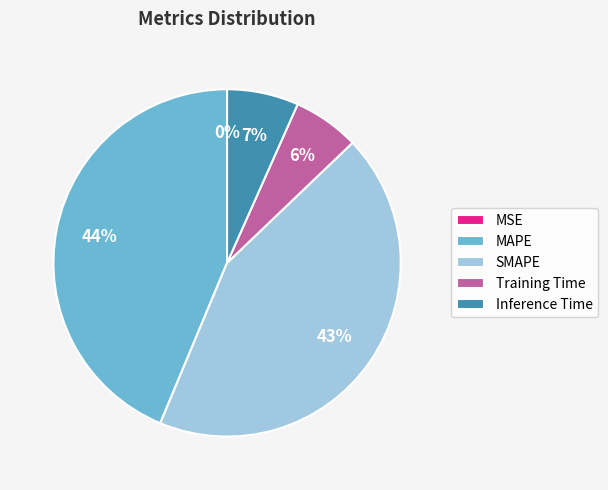

True or false: MAPE accounts for 35% of the total.

False